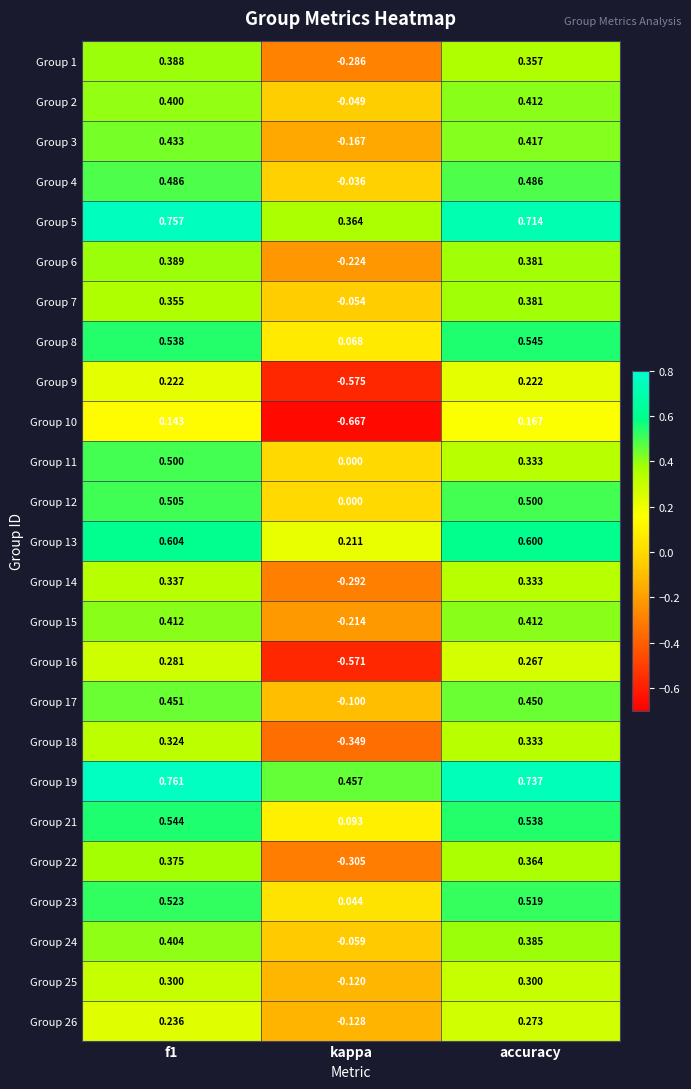

What is the difference between the highest and lowest values at f1?

0.6